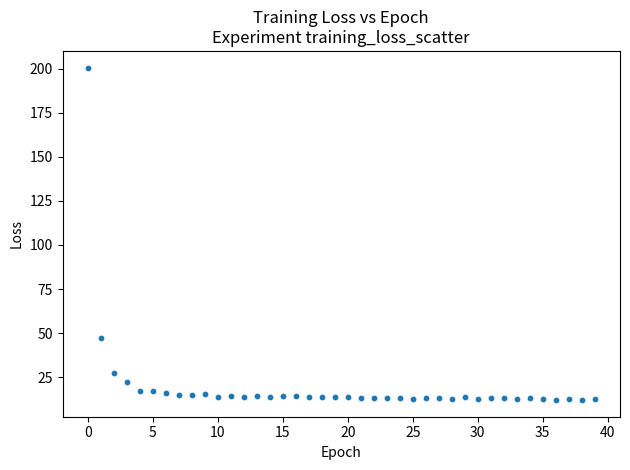

What is the range of Y values (max minus min)?

188.6